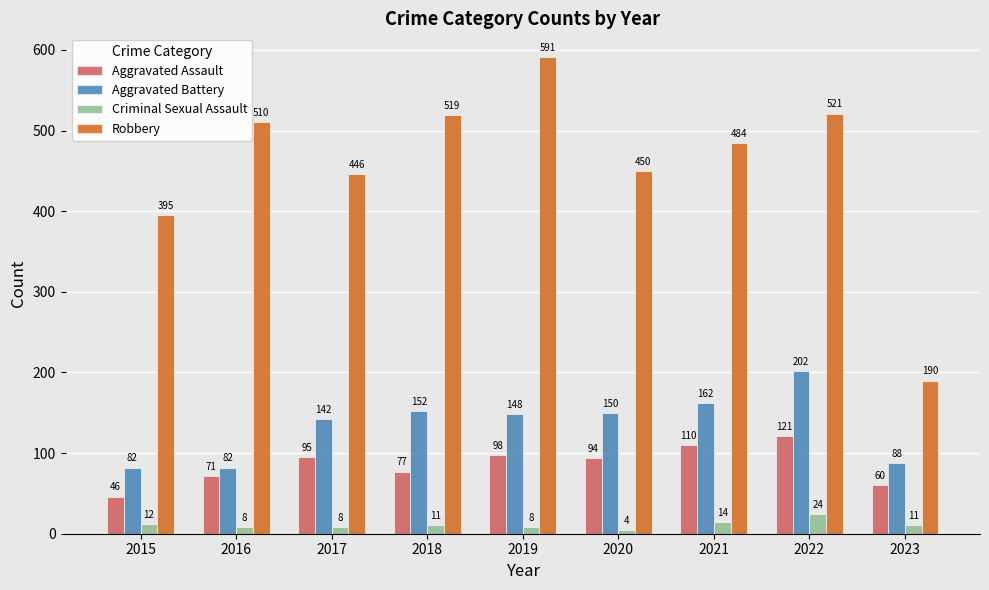

Reading left to right, what are all the values shown in this chart?

Aggravated Assault: 2015=46	2016=71	2017=95	2018=77	2019=98	2020=94	2021=110	2022=121	2023=60
Aggravated Battery: 2015=82	2016=82	2017=142	2018=152	2019=148	2020=150	2021=162	2022=202	2023=88
Criminal Sexual Assault: 2015=12	2016=8	2017=8	2018=11	2019=8	2020=4	2021=14	2022=24	2023=11
Robbery: 2015=395	2016=510	2017=446	2018=519	2019=591	2020=450	2021=484	2022=521	2023=190